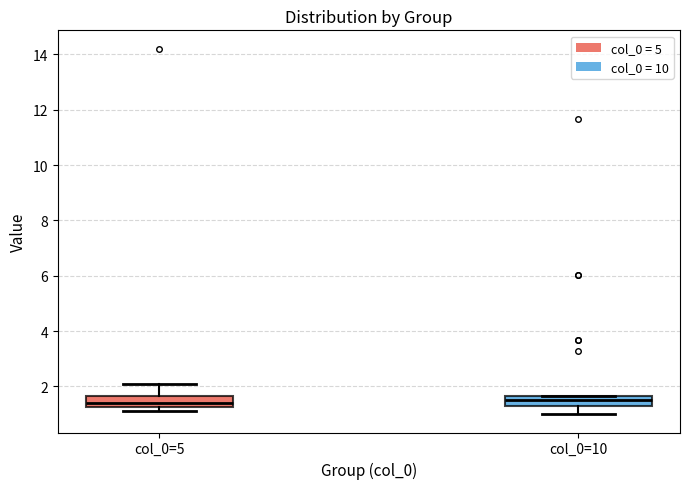

Reading left to right, read every box against the y-axis: the position of its median line, the range the box covers, and the ends of its whiskers. The values are not printed on the chart, so give them approximately, as read against the axis.

col_0=5: median 1.4, box 1.2 to 1.6, whiskers 1.2 (just below the box's lower edge) to 2.0
col_0=10: median 1.6 (inside the box), box 1.2 to 1.6, whiskers 1.0 to 1.6